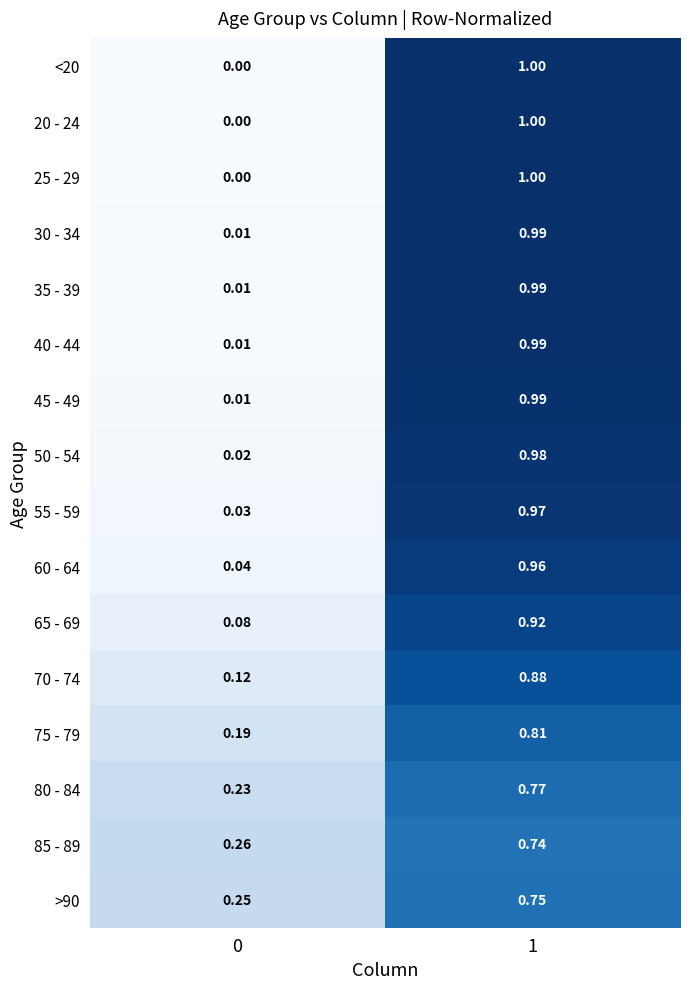

Is the value of 40 - 44 at 0 greater than the value of 85 - 89 at 0?

No